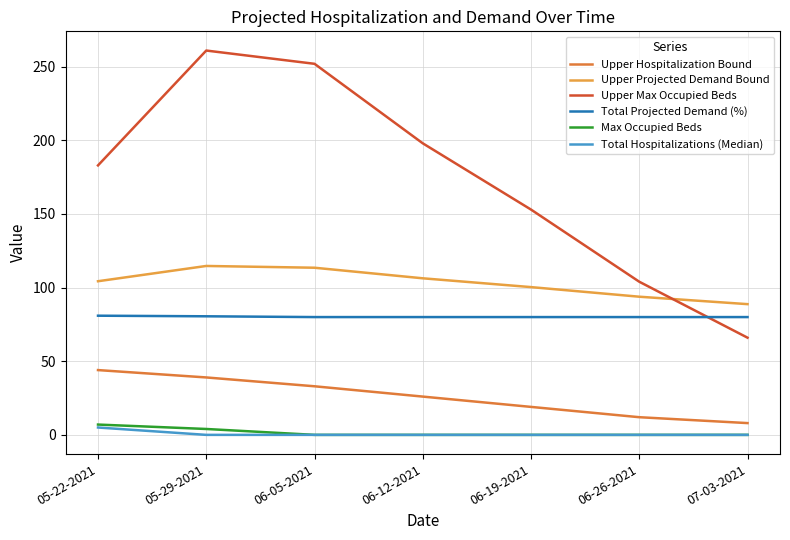

What is the sum of all Upper Hospitalization Bound values?

181.0